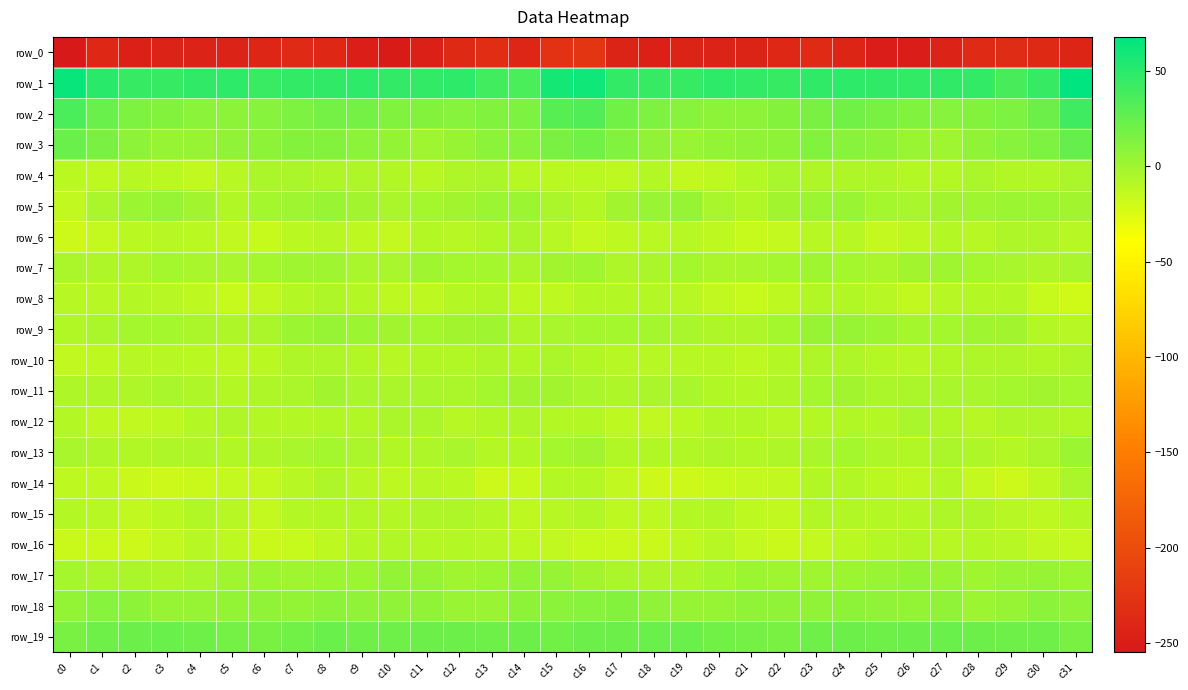

Where does the row_9 series first go above -2?

c2